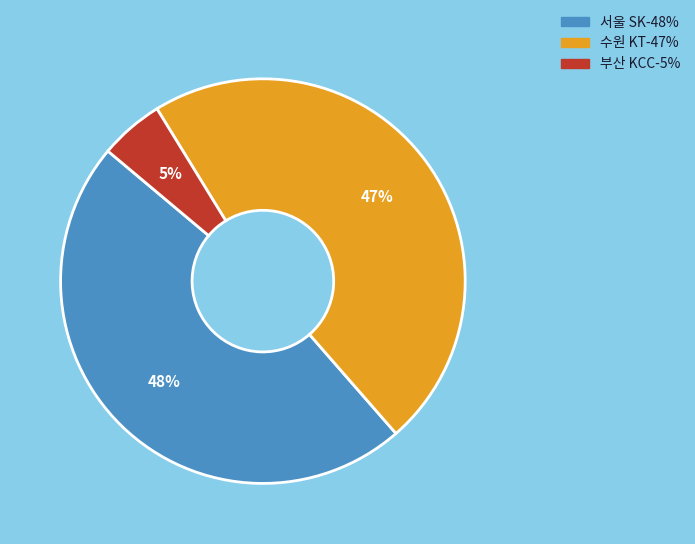

To the nearest percent, what is the combined percentage of 수원 KT and 서울 SK?

95%